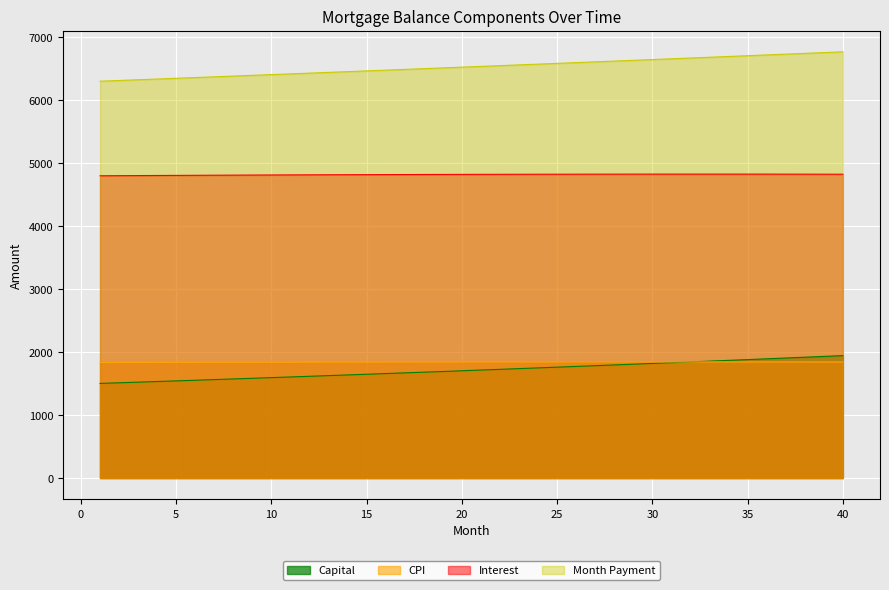

Which has a higher value, 35 or 33?

33